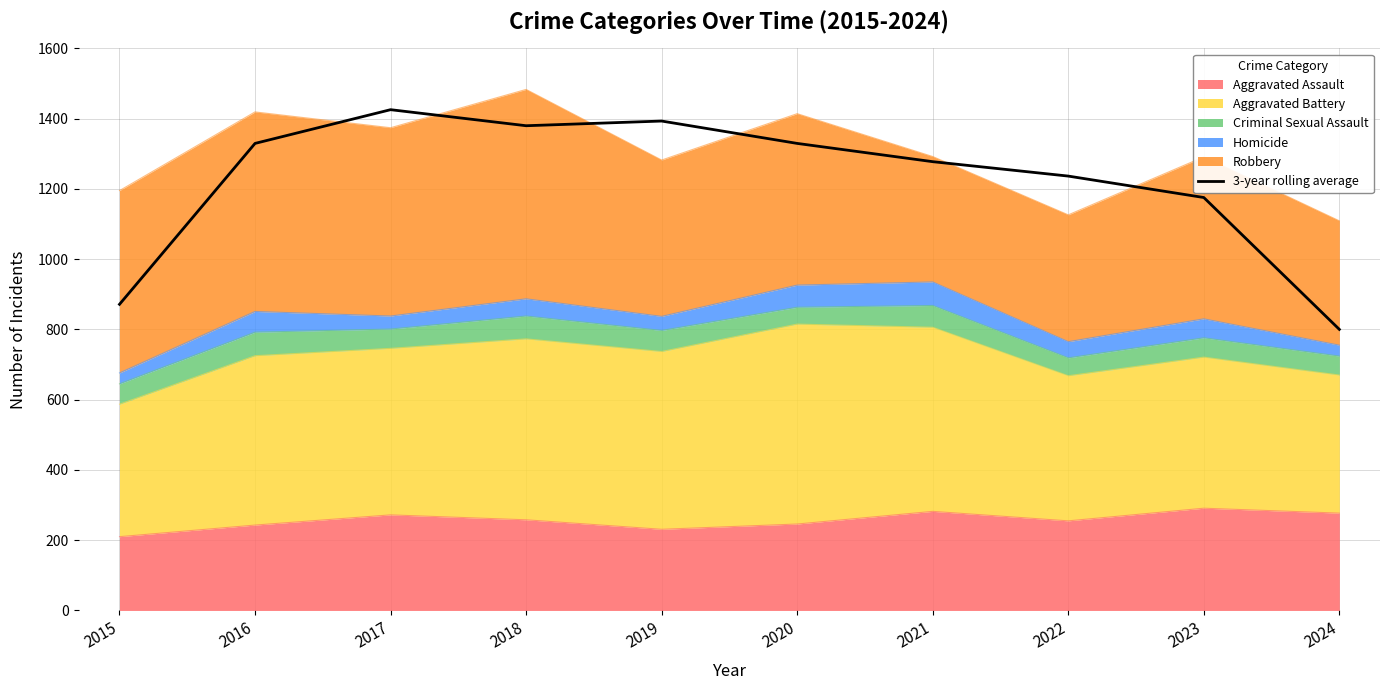

What is the difference between the maximum and second lowest values?

554.0